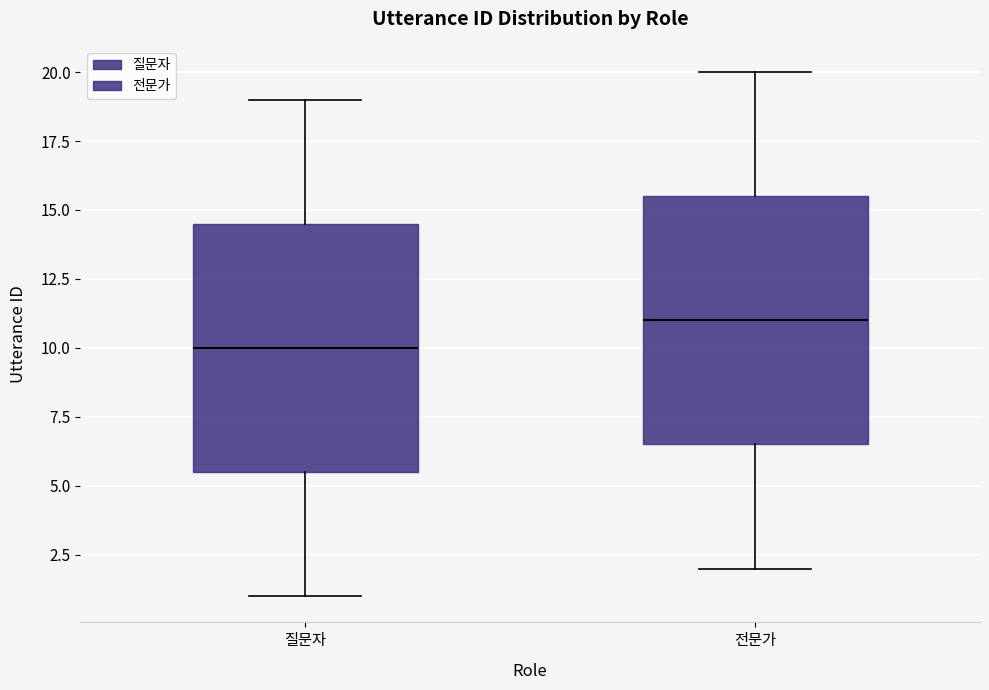

Reading left to right, read every box against the y-axis: the position of its median line, the range the box covers, and the ends of its whiskers. The values are not printed on the chart, so give them approximately, as read against the axis.

질문자: median 10.0, box 5.5 to 14.5, whiskers 1.0 to 19.0
전문가: median 11.0, box 6.5 to 15.5, whiskers 2.0 to 20.0